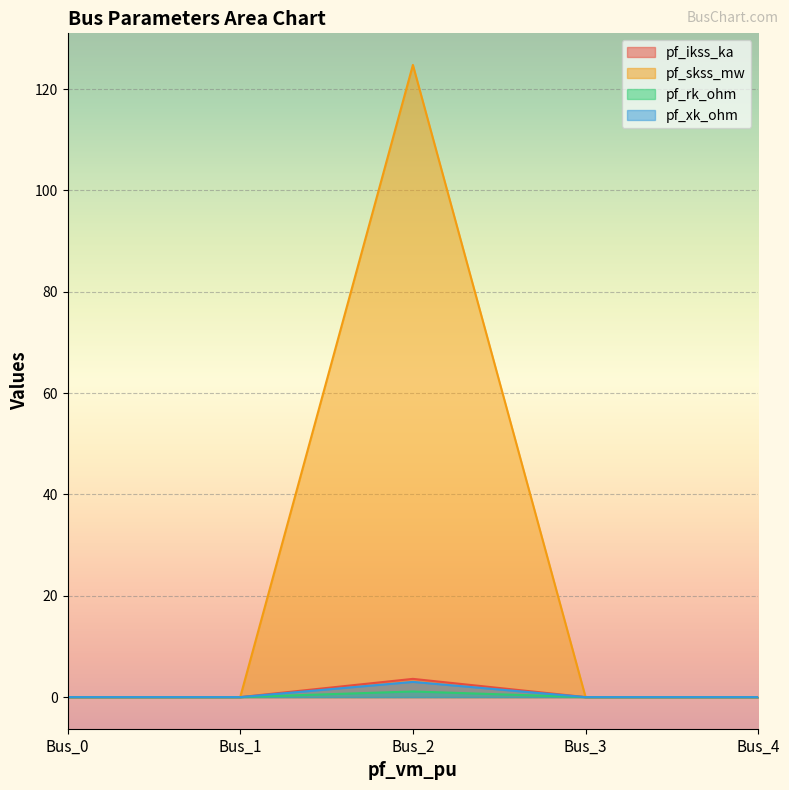

Is it true that pf_rk_ohm equals 0.0 at Bus_4?

True